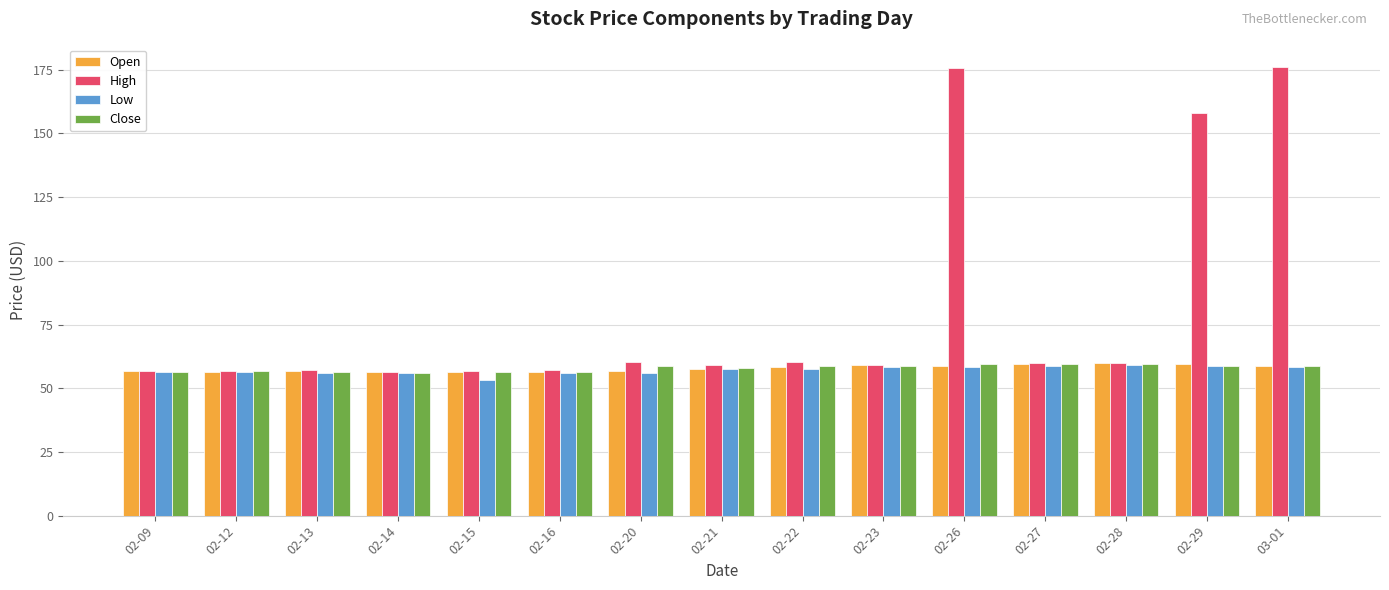

The Open series shows 56.4 at 02-12. True or false?

True